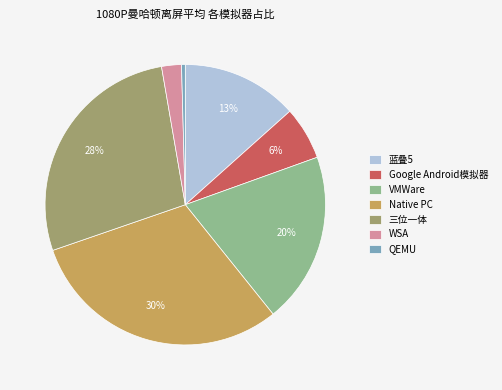

To the nearest percent, what is the difference between the largest and smallest slice percentages?

30%